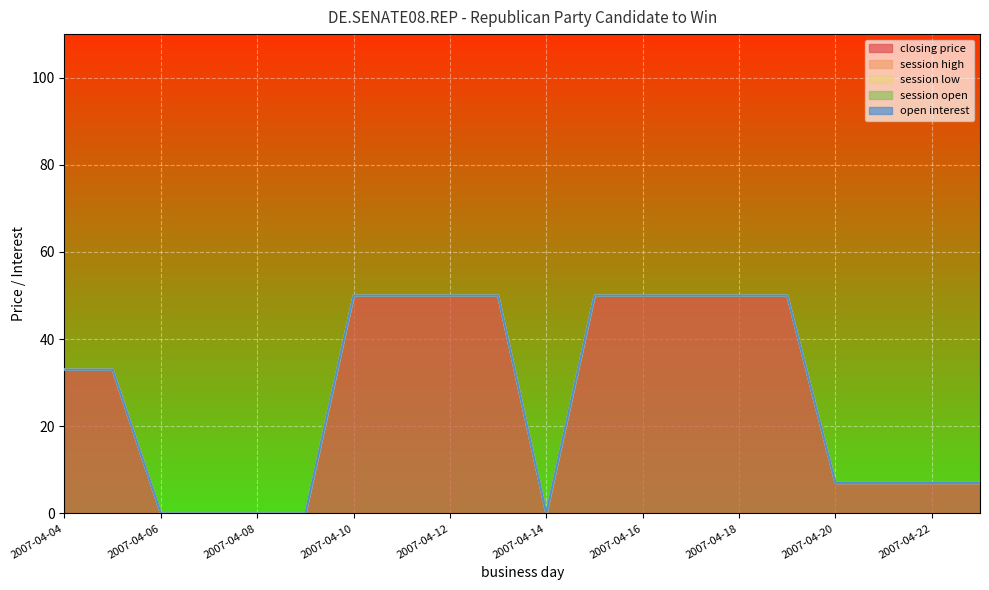

True or false: session open and session low cross at least once.

False